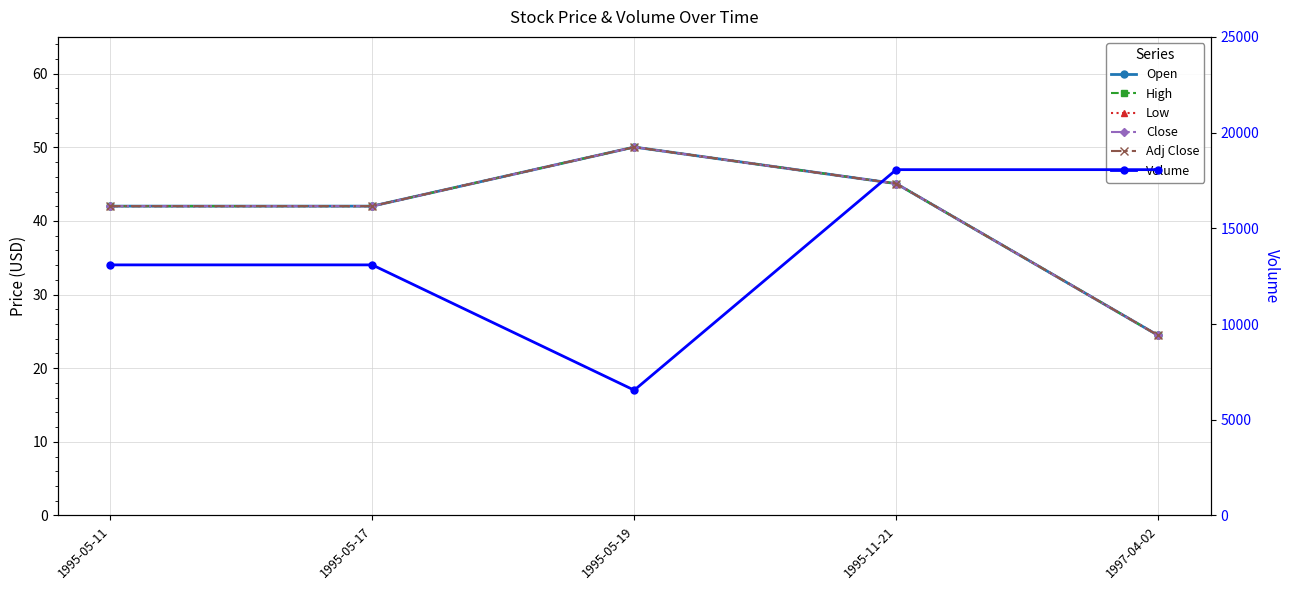

In Open, how many points are higher than both neighbors (excluding endpoints)?

1